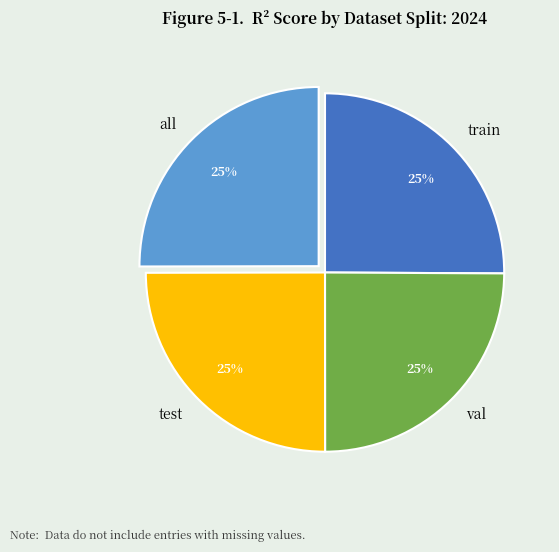

To the nearest percent, what portion does test represent?

25%